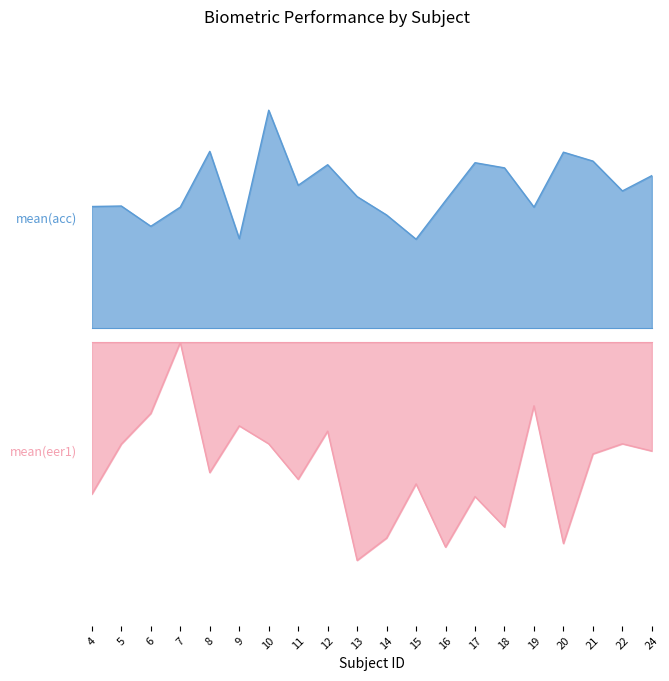

Where is mean(eer1) nearest to the value 0?

7